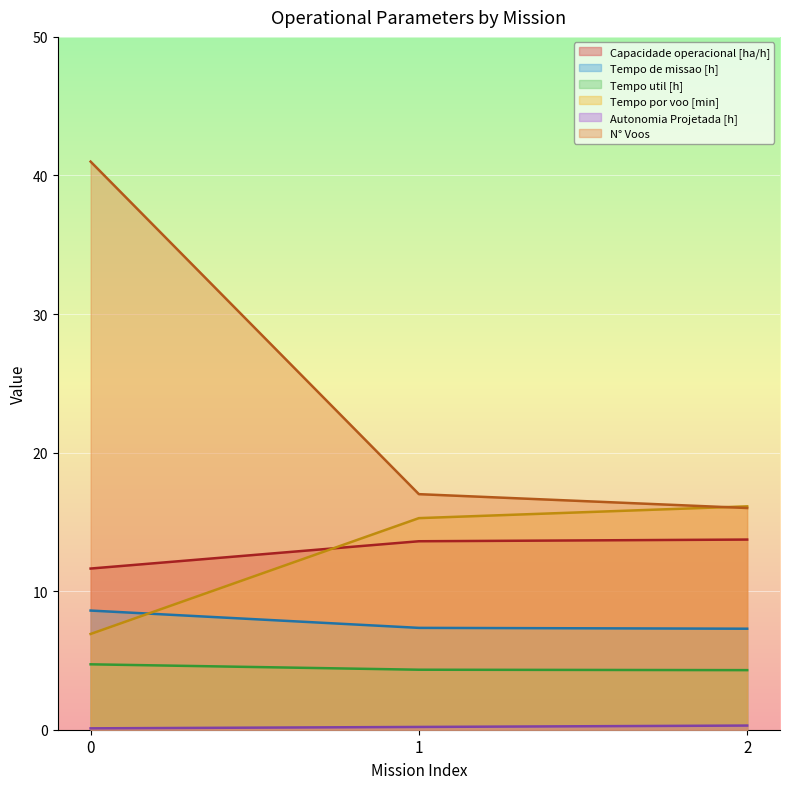

Does the chart display data point markers on the line(s)?

No